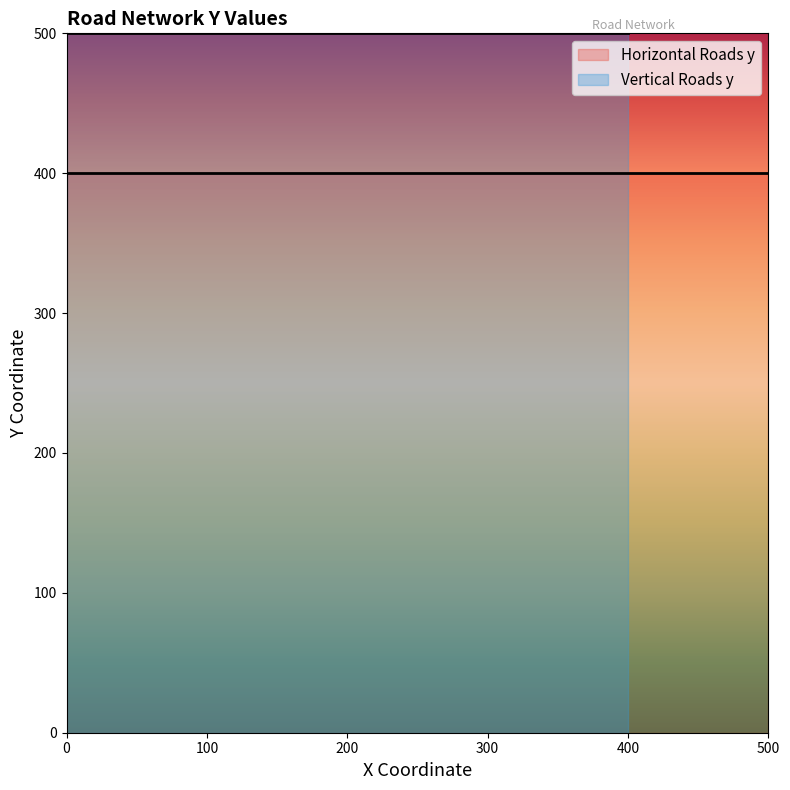

What is the sum of the Horizontal Roads y values at 3 and 9?

500